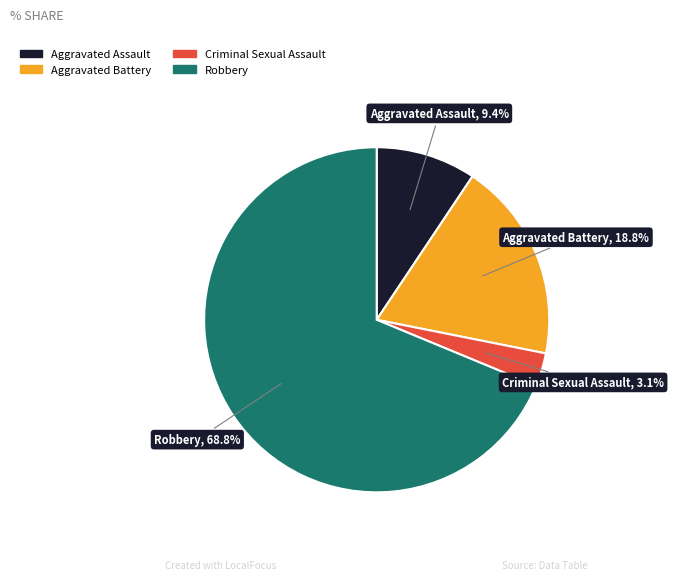

Is Aggravated Assault the majority of the pie?

No